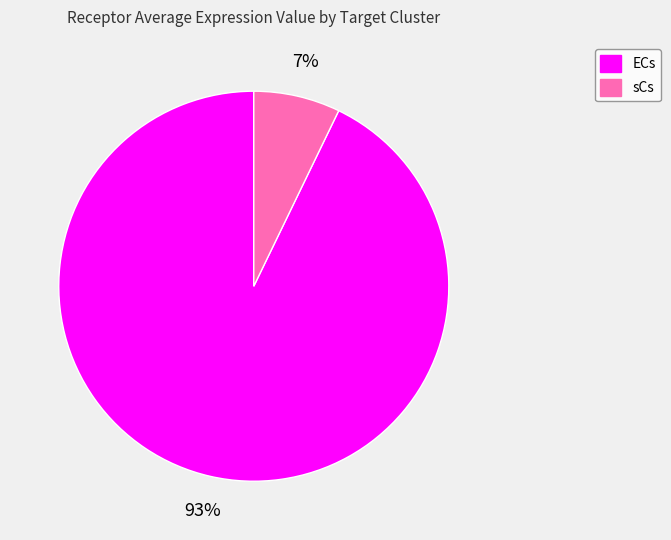

Count the number of slices in the pie.

2